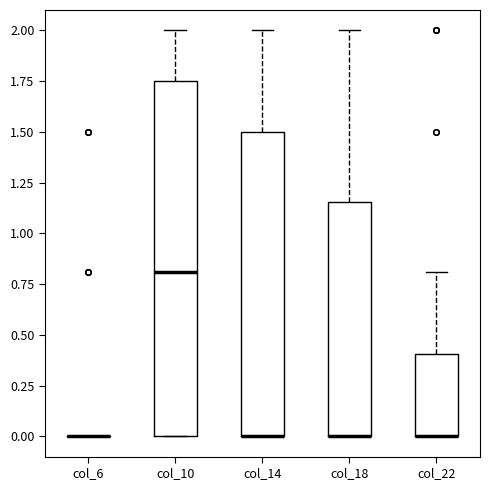

Reading left to right, read every box against the y-axis: the position of its median line, the range the box covers, and the ends of its whiskers. The values are not printed on the chart, so give them approximately, as read against the axis.

col_6: box collapsed to a line at 0.00, whiskers 0.00 to 0.00
col_10: median 0.80, box 0.00 to 1.75, whiskers 0.00 to 2.00
col_14: median 0.00 (drawn on the box's lower edge), box 0.00 to 1.50, whiskers 0.00 to 2.00
col_18: median 0.00 (drawn on the box's lower edge), box 0.00 to 1.15, whiskers 0.00 to 2.00
col_22: median 0.00 (drawn on the box's lower edge), box 0.00 to 0.40, whiskers 0.00 to 0.80